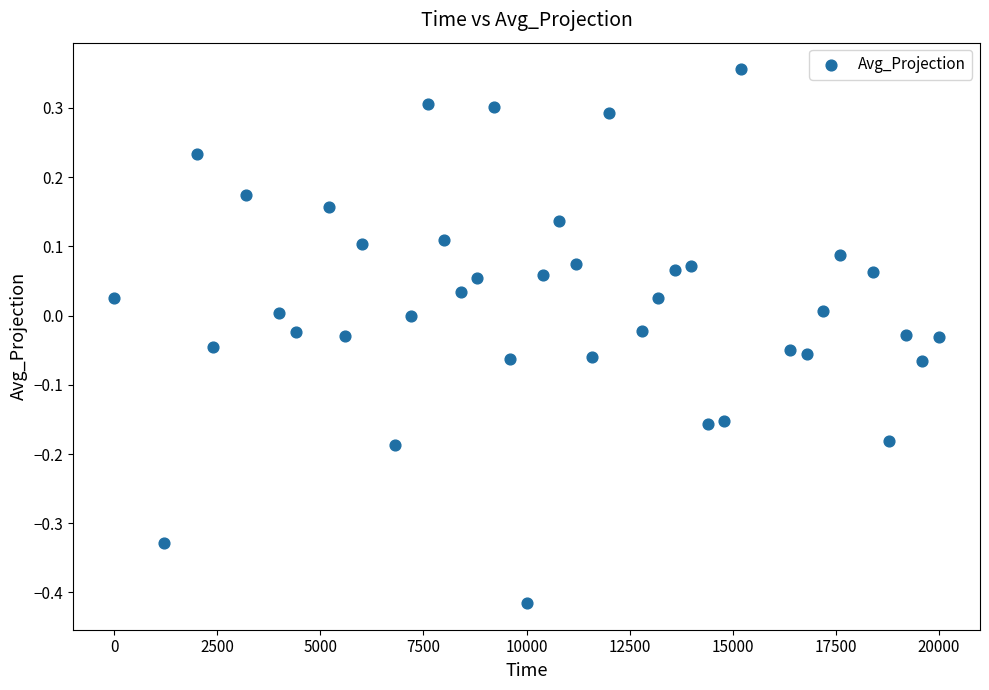

What is the range of Y values (max minus min)?

0.8